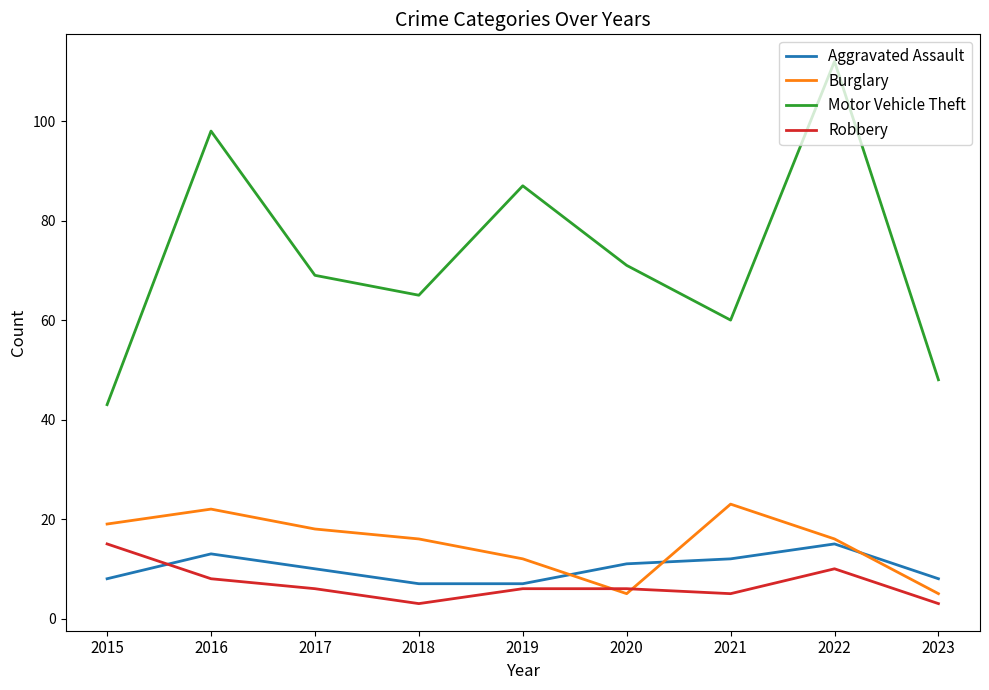

True or false: Aggravated Assault has more than 2 interior local peaks.

False